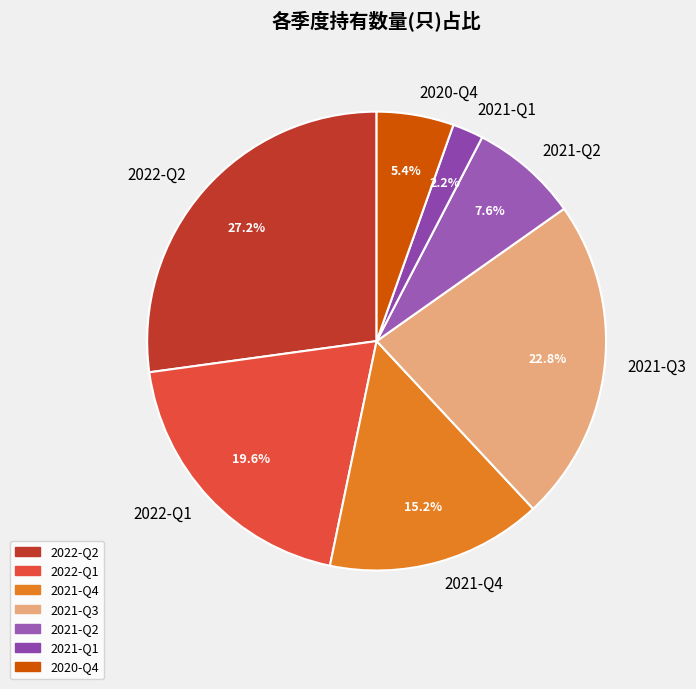

Count the number of slices in the pie.

7